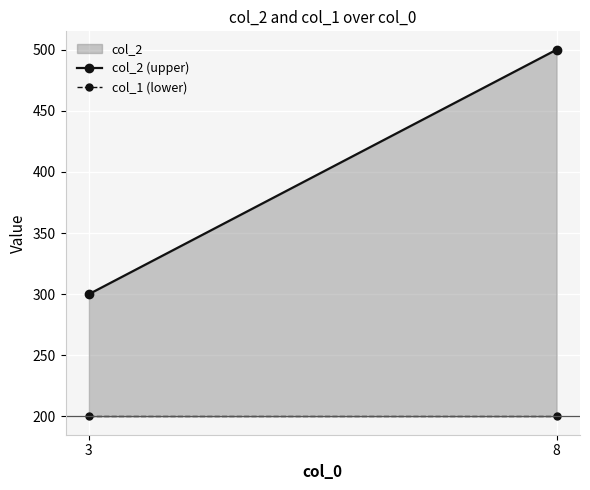

What is the sum of the col_1 (lower) values at 3 and 8?

400